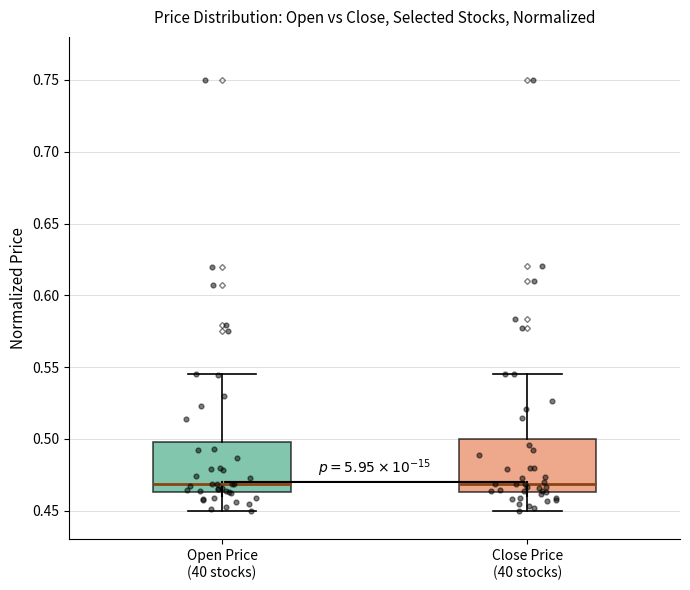

Reading left to right, transcribe this box plot: for each box, give where its median line is, the range the box spans, and where its two whiskers end, as read against the y-axis. The values are not printed on the chart, so give them approximately, as read against the axis.

Open Price (40 stocks): median 0.470, box 0.465 to 0.500, whiskers 0.450 to 0.545
Close Price (40 stocks): median 0.470, box 0.465 to 0.500, whiskers 0.450 to 0.545